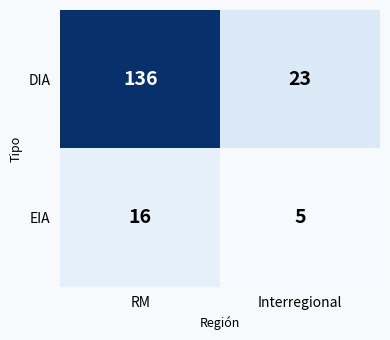

At Interregional, list the series in order from largest to smallest.

DIA, EIA